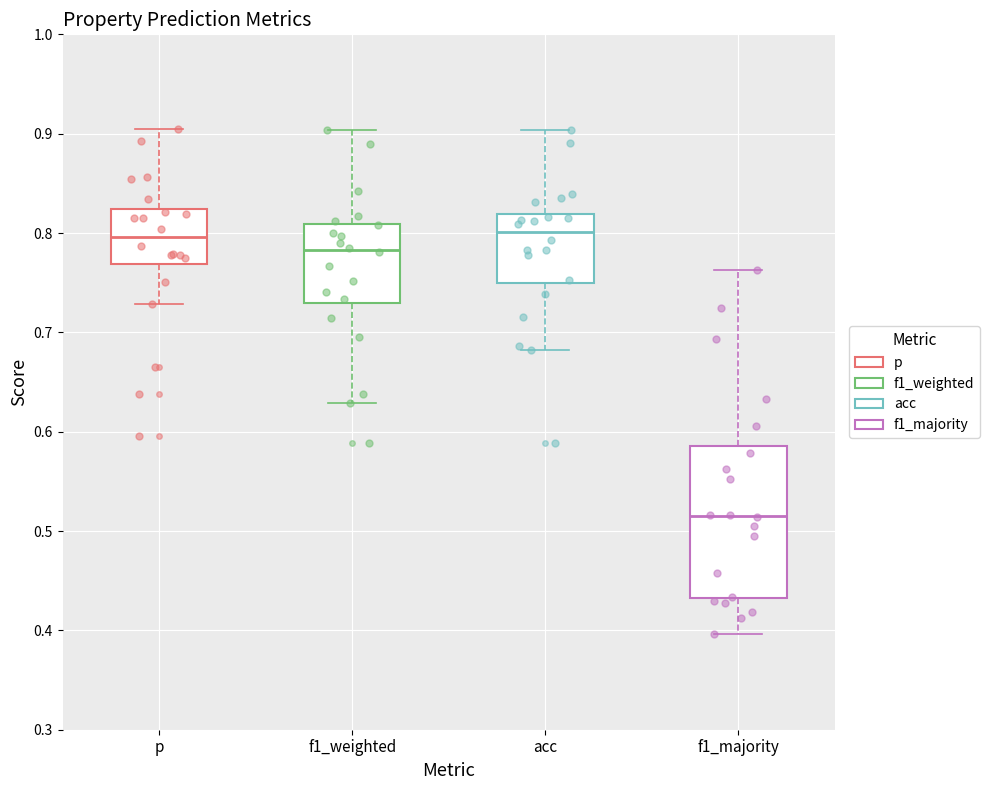

Which box is the tallest, from its lower edge to its upper edge?

f1_majority